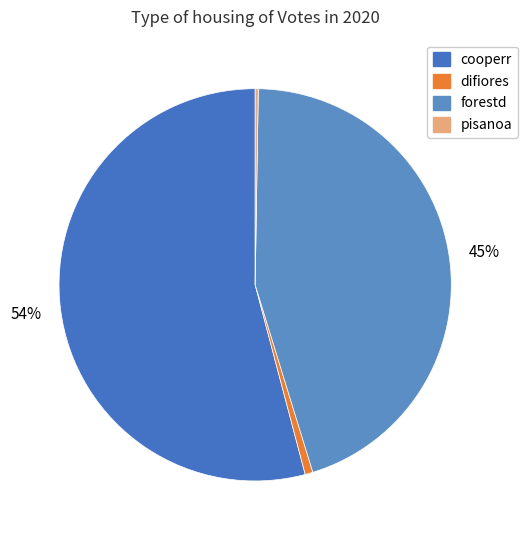

Which has a higher value, forestd or difiores?

forestd